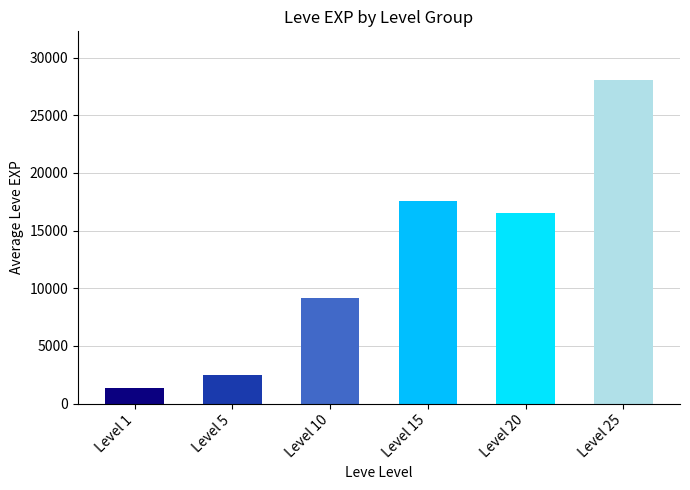

How many distinct data groups are displayed?

1